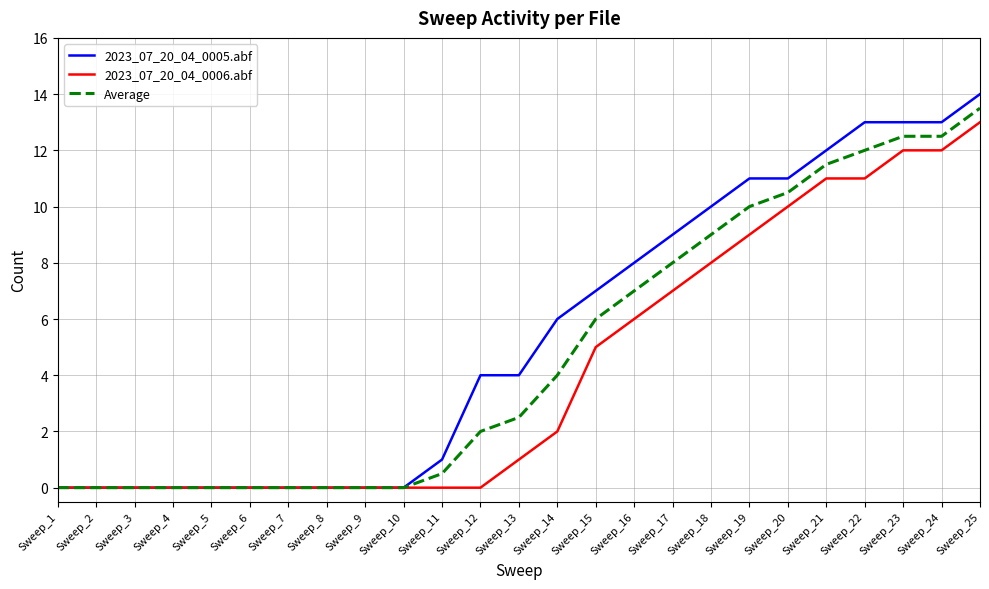

What is the maximum value shown in the chart?

14.0